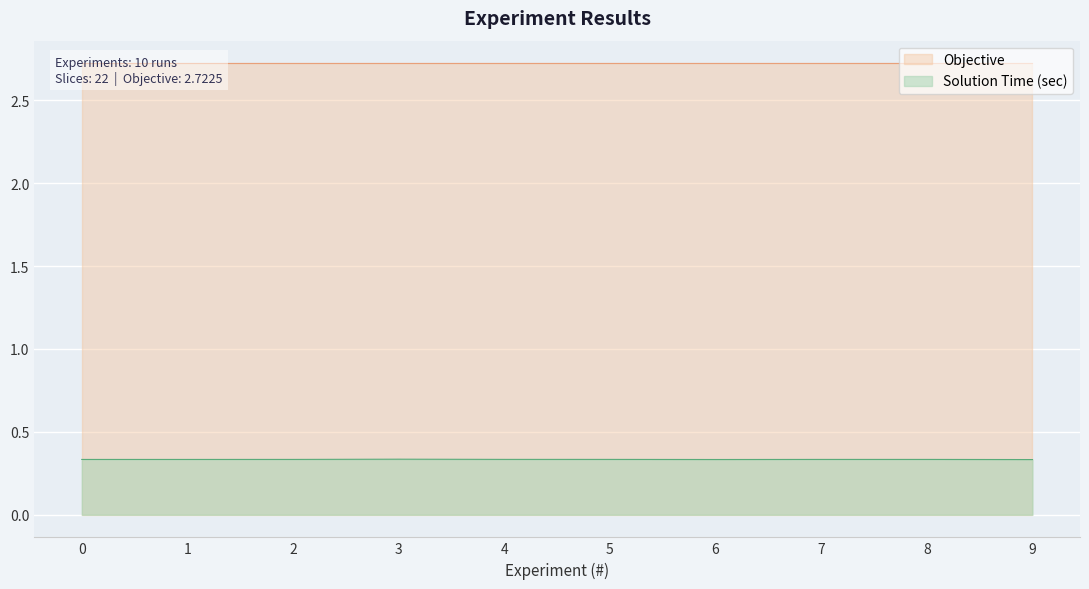

How many interior local valleys (lower than both neighbors) does the data have?

1